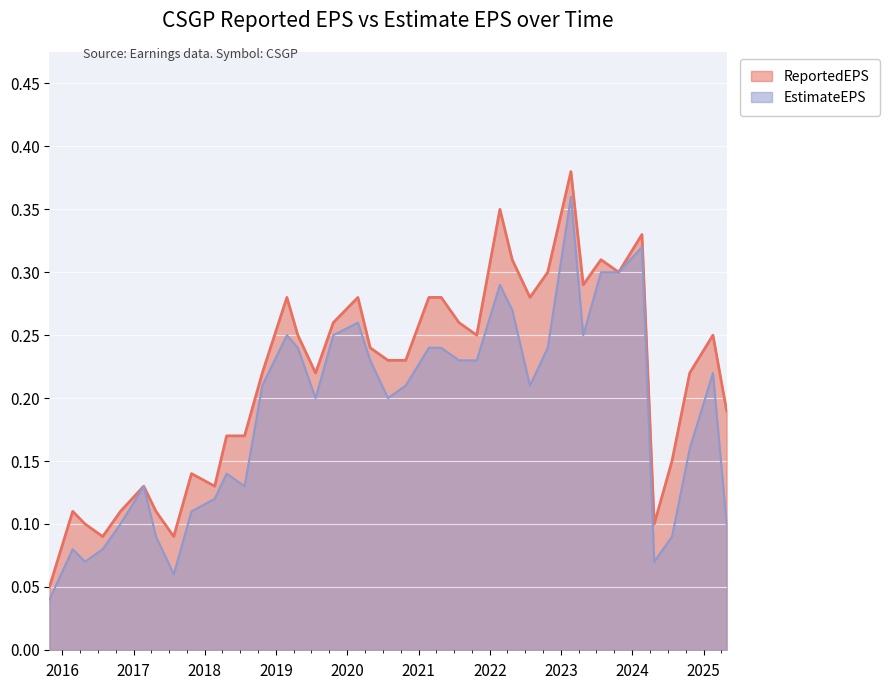

The value of ReportedEPS at 2017-10-25 is 0.1. True or false?

False